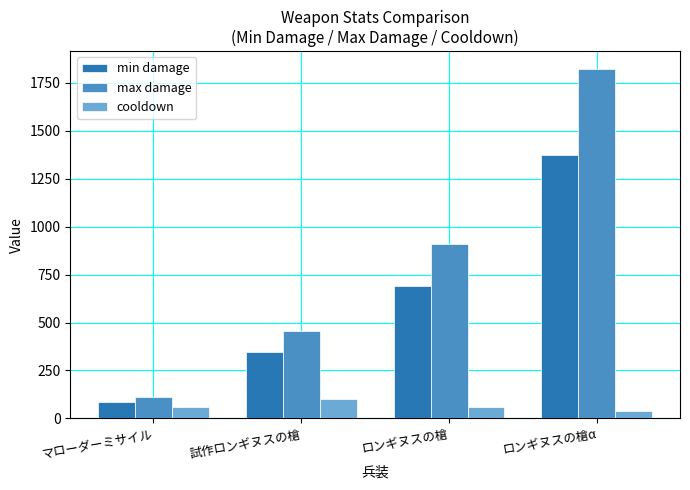

True or false: cooldown has a value of 60 at ロンギヌスの槍.

True